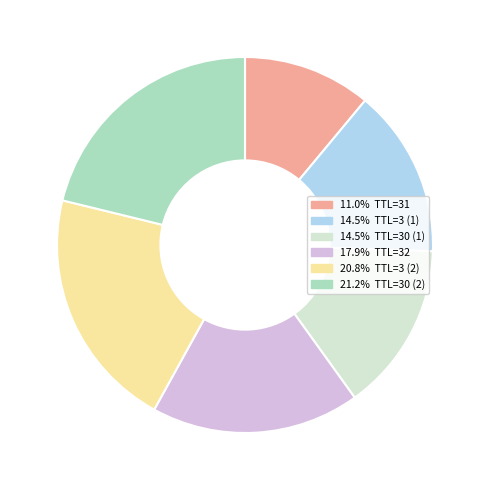

Is there a majority slice in this chart?

No